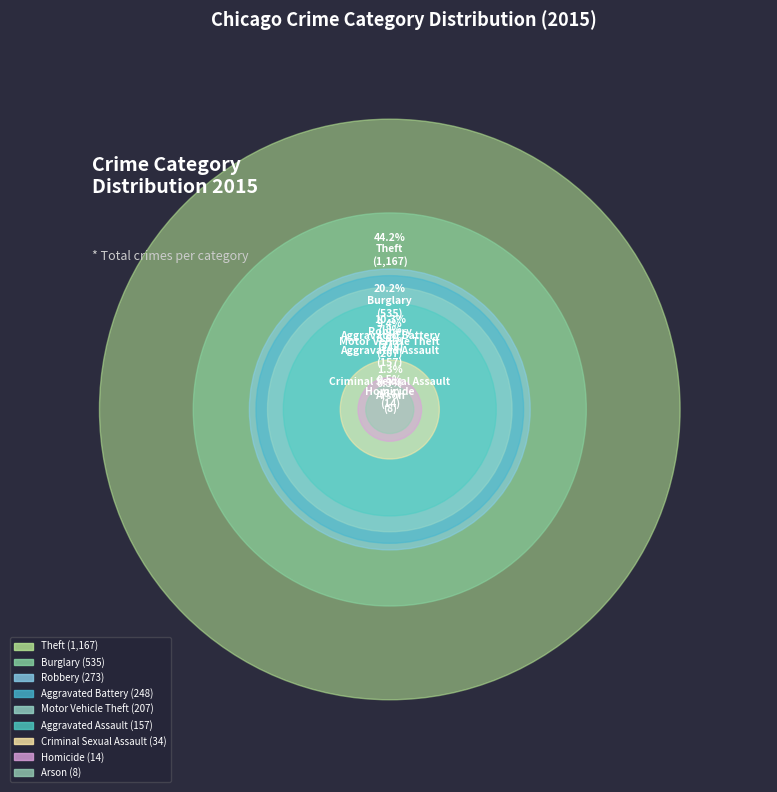

Approximately how many times larger is the value at Aggravated Battery compared to Theft?

0.2